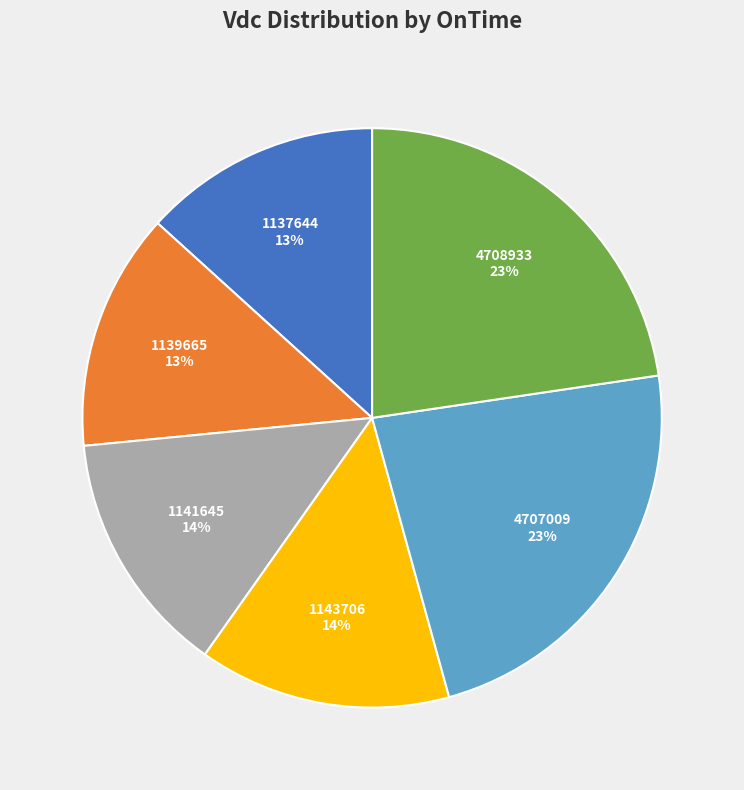

To the nearest percent, what is the combined percentage of 1143706 and 1141645?

28%